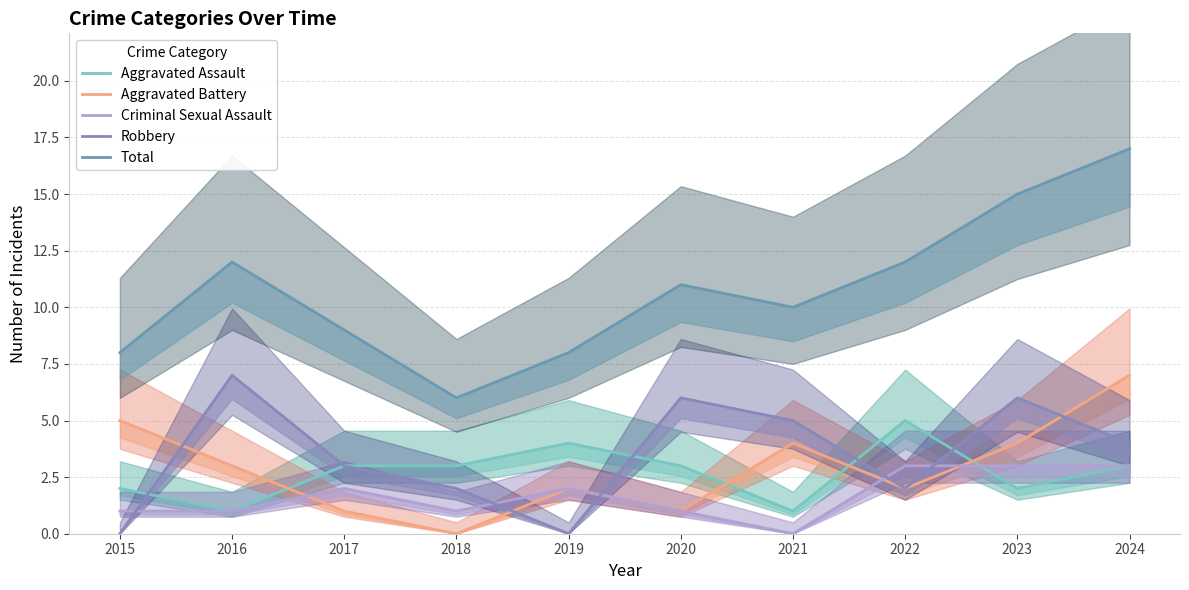

Rank the categories by Aggravated Assault value from lowest to highest.

2016, 2021, 2015, 2023, 2017, 2018, 2020, 2024, 2019, 2022